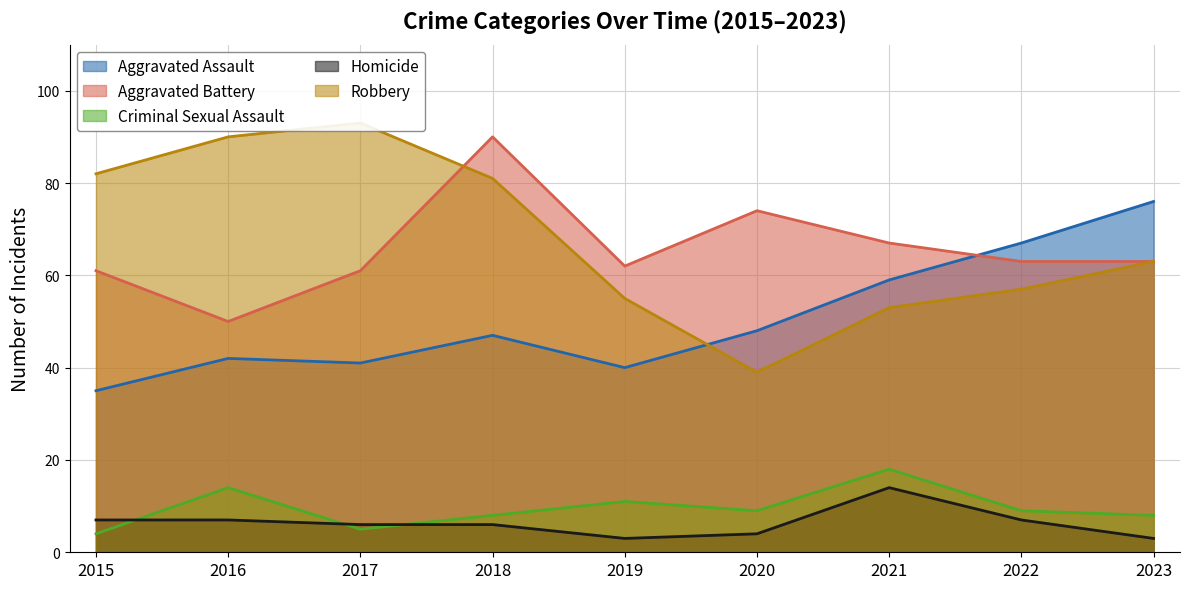

Where does the Aggravated Battery series first go above 63?

2018